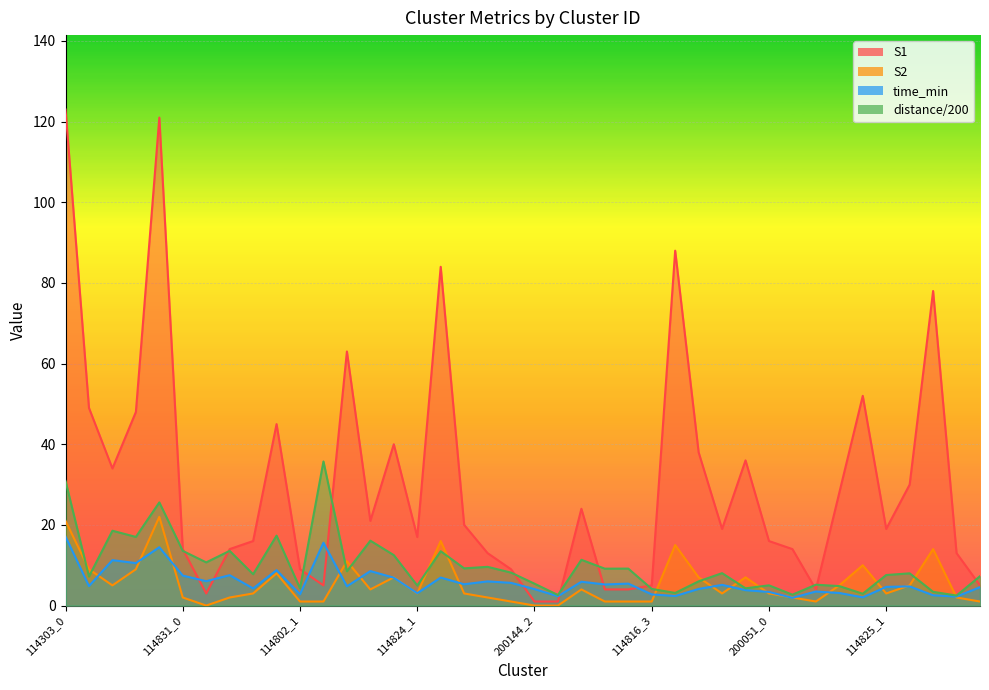

The S2 series shows 23.1 at 114824_2. True or false?

False